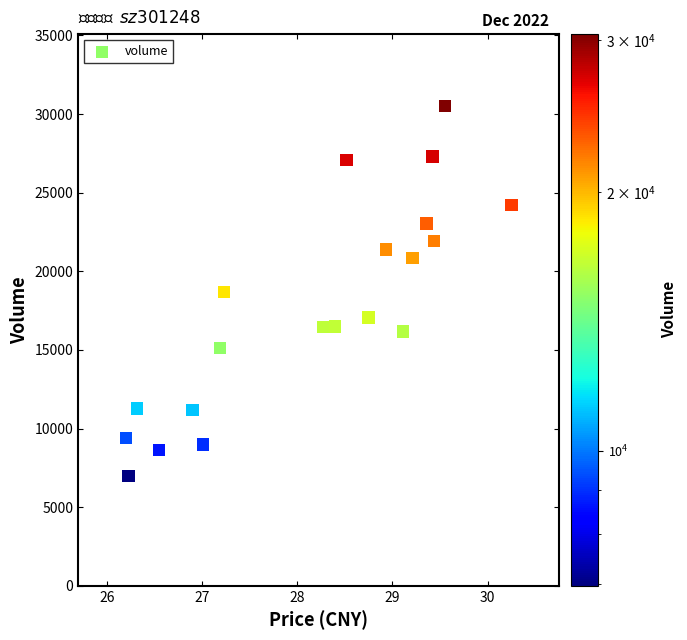

What is the range of Y values (max minus min)?

23536